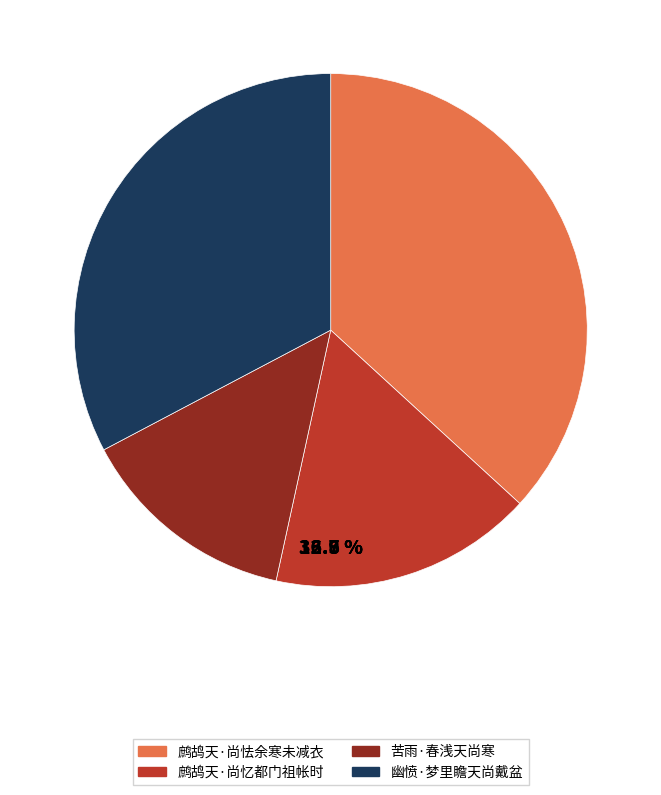

The 幽愤·梦里瞻天尚戴盆 slice represents 33% of the pie. True or false?

True